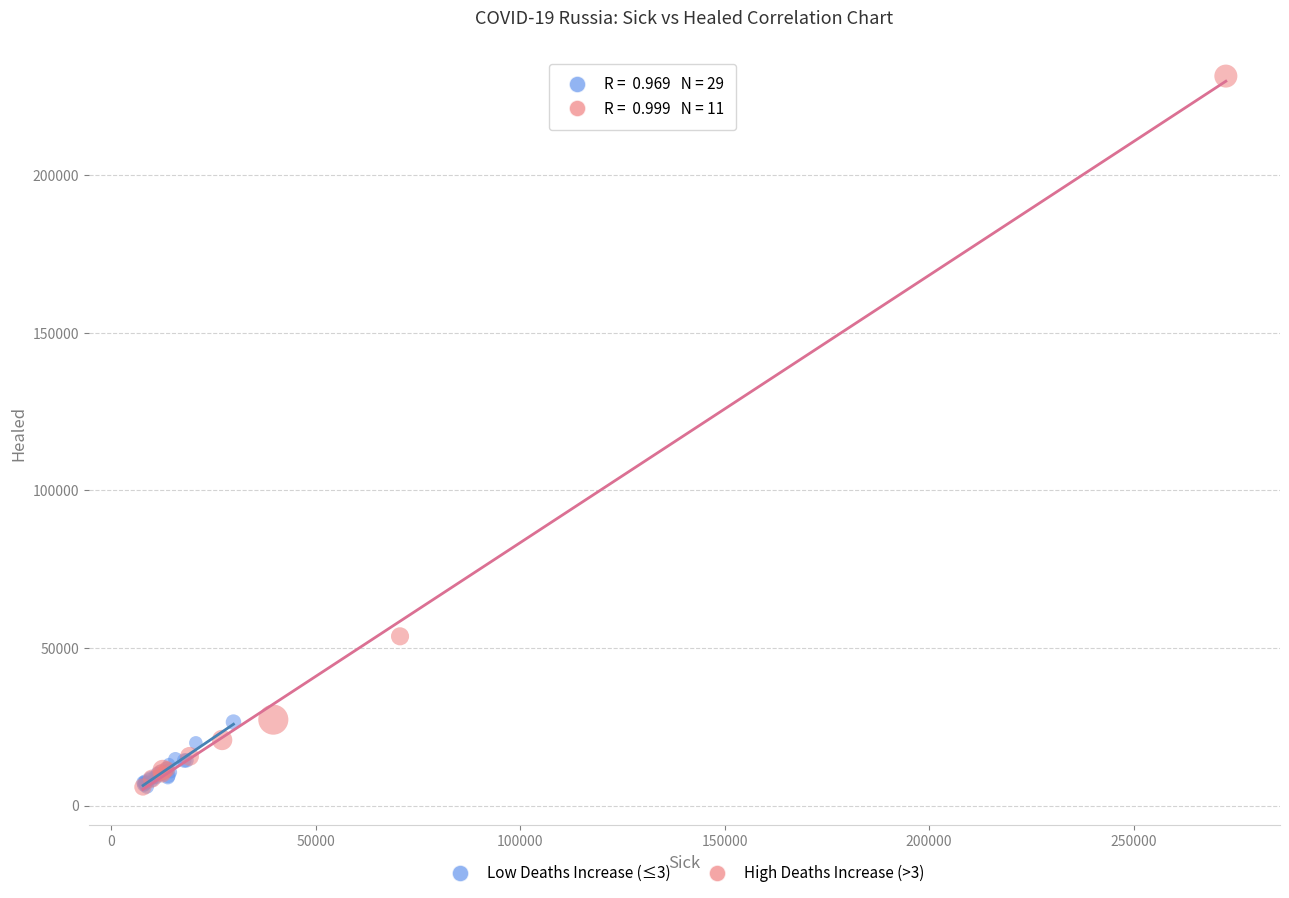

Which series contains the highest Y value?

High Deaths Increase (>3)